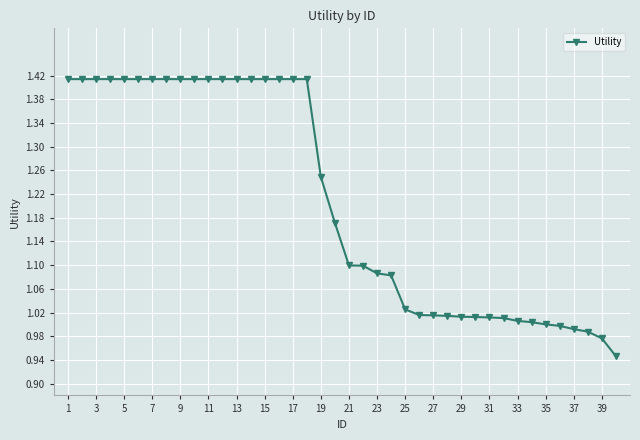

What is the difference between the second highest and second lowest values?

0.4